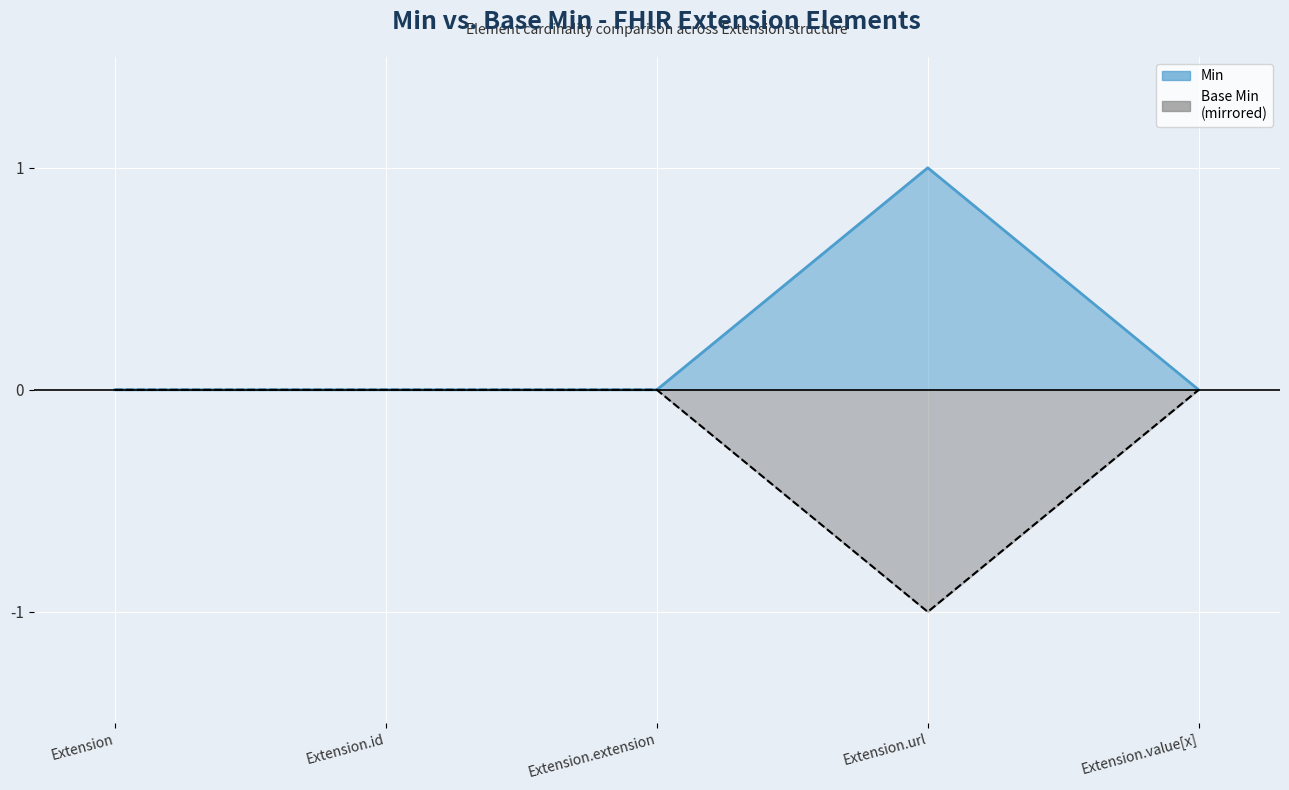

How many values in the Base Min series are below 0?

1